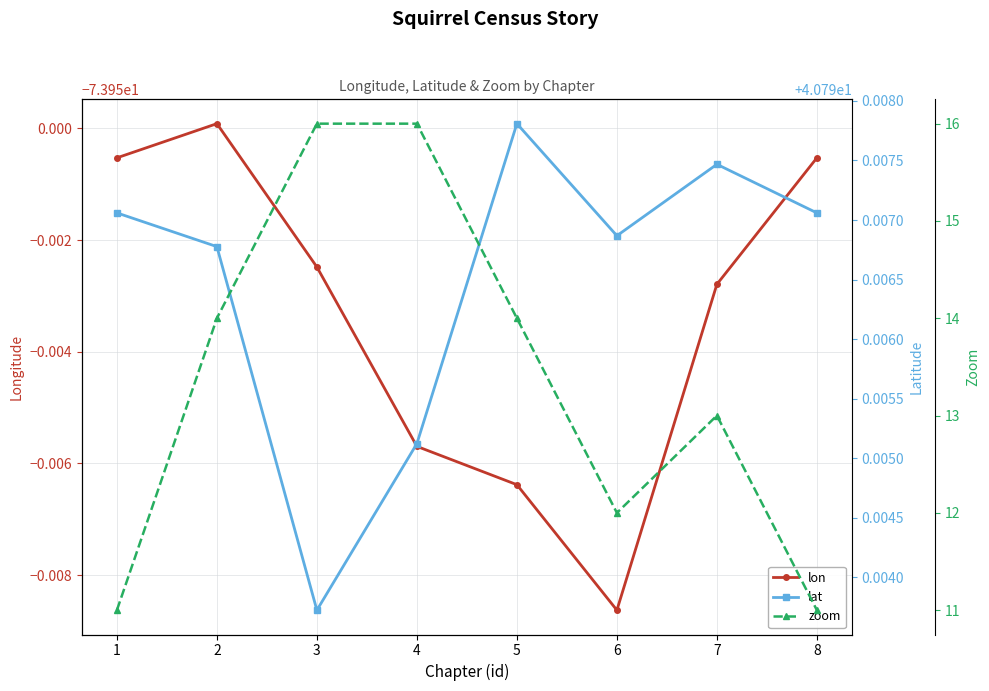

True or false: lat and lon intersect in this chart.

False